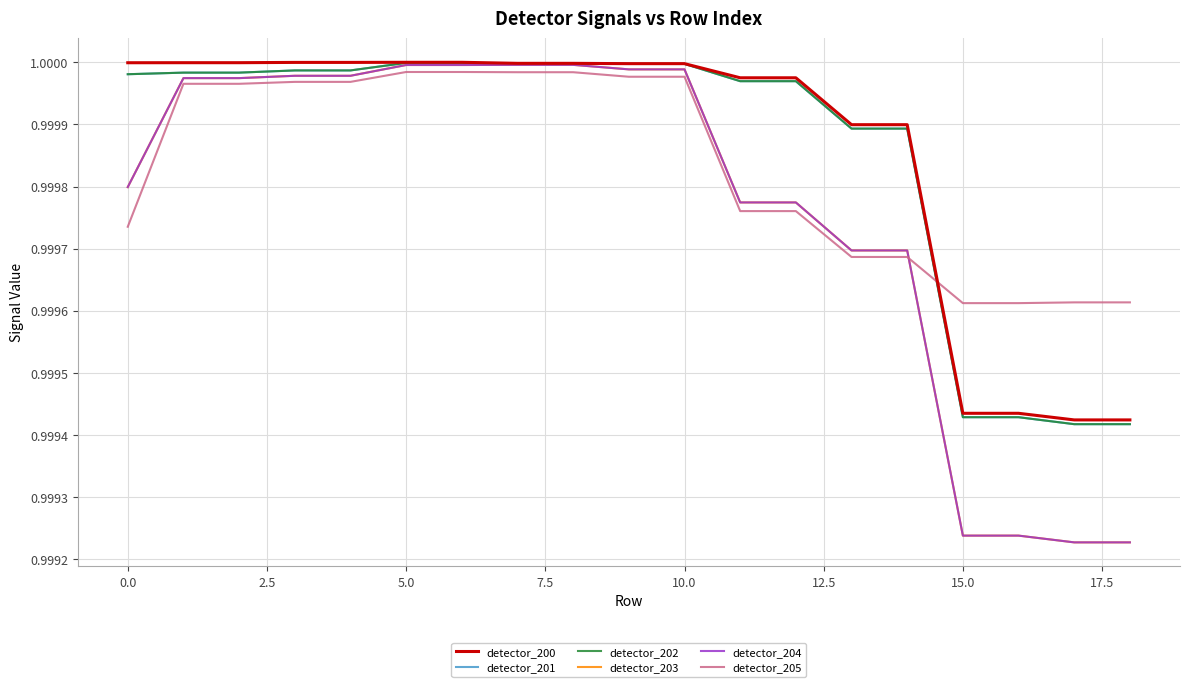

Does the chart display data point markers on the line(s)?

No